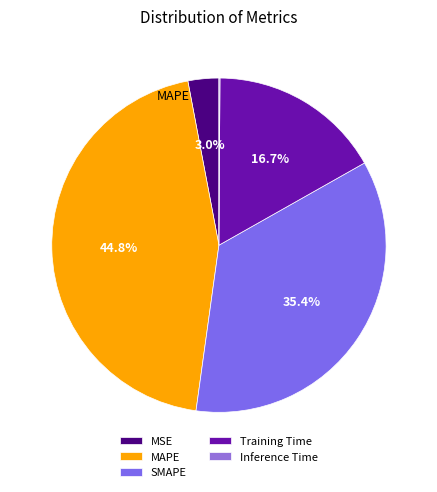

To the nearest percent, what is the difference between the largest and smallest slice percentages?

45%